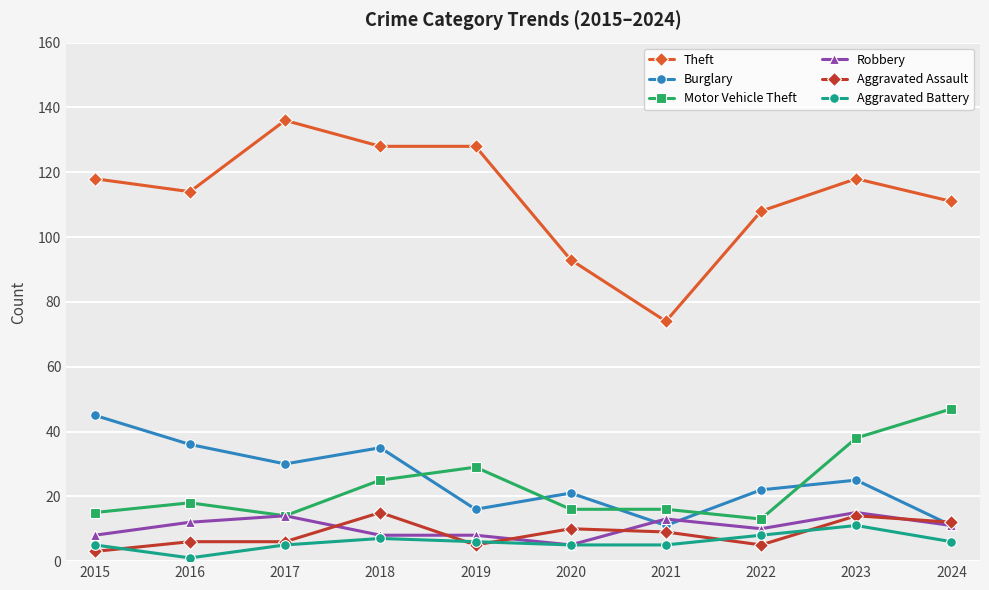

Reading left to right, list all the values displayed in this chart.

Theft: 118	114	136	128	128	93	74	108	118	111
Burglary: 45	36	30	35	16	21	11	22	25	11
Motor Vehicle Theft: 15	18	14	25	29	16	16	13	38	47
Robbery: 8	12	14	8	8	5	13	10	15	11
Aggravated Assault: 3	6	6	15	5	10	9	5	14	12
Aggravated Battery: 5	1	5	7	6	5	5	8	11	6